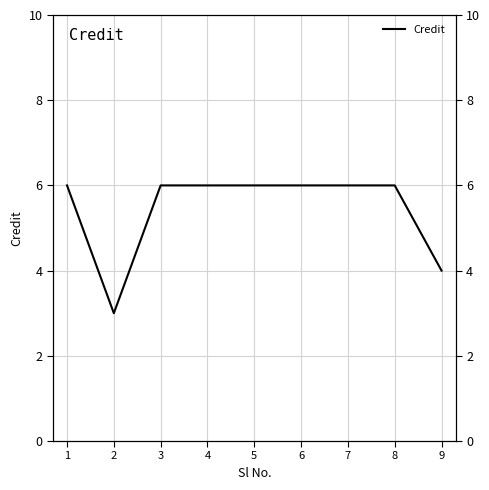

The value at 3 is 10. True or false?

False